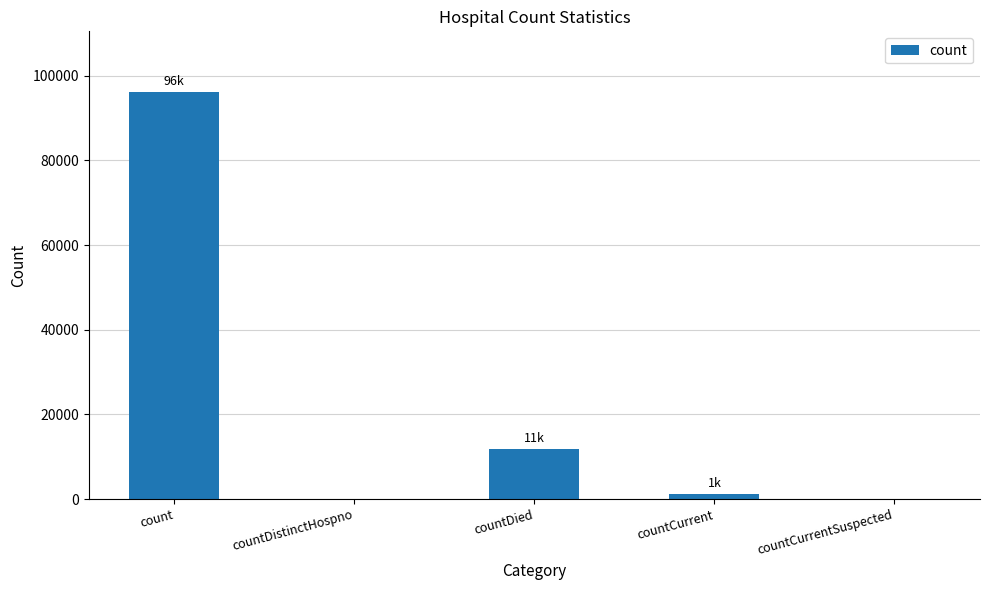

Does the chart contain stacked bars?

No